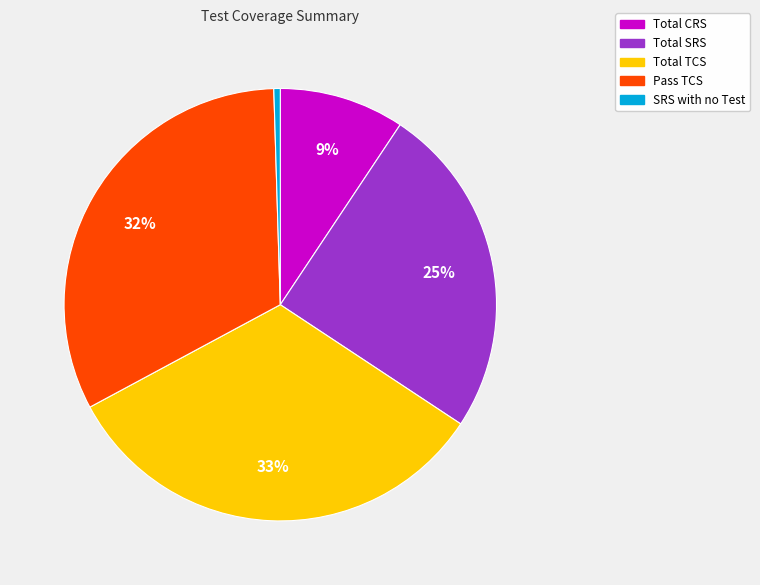

To the nearest percent, what is the average slice percentage?

20%